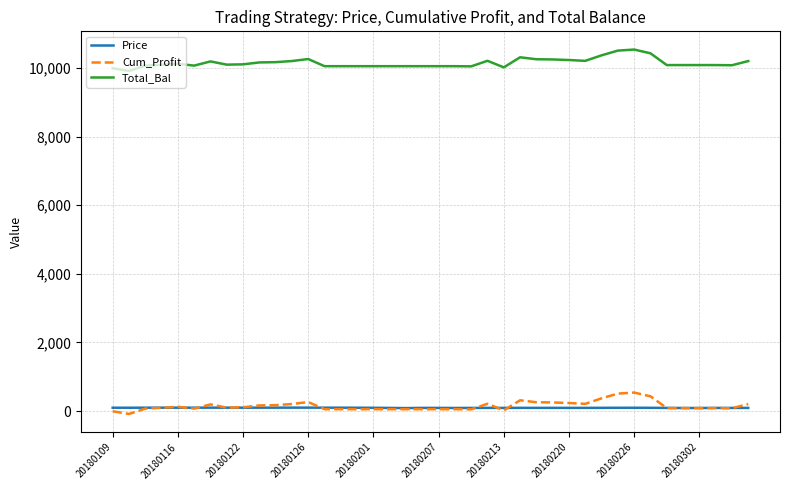

Which series has the largest total across all categories?

Total_Bal